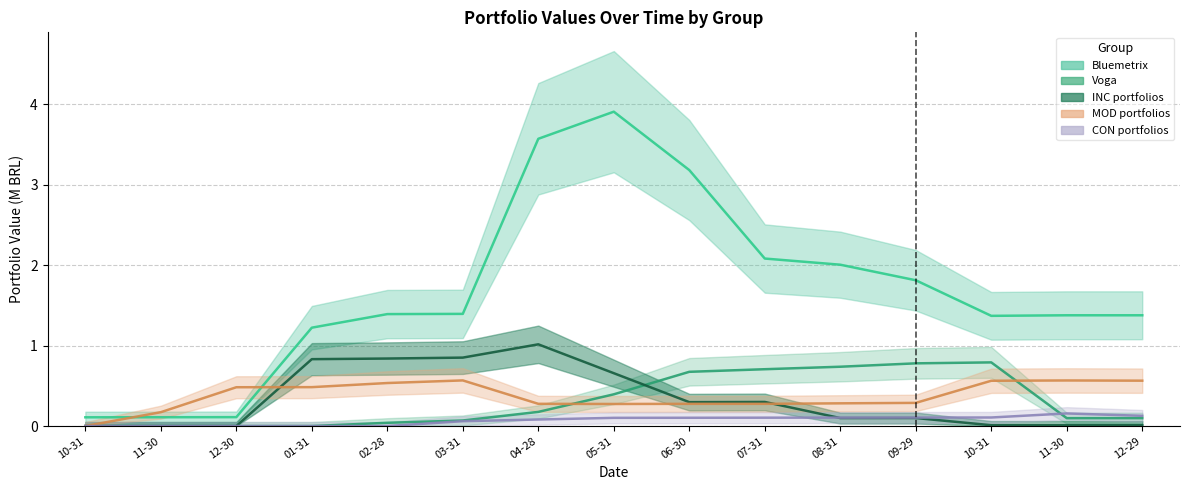

True or false: MOD portfolios and CON portfolios cross at least once.

False